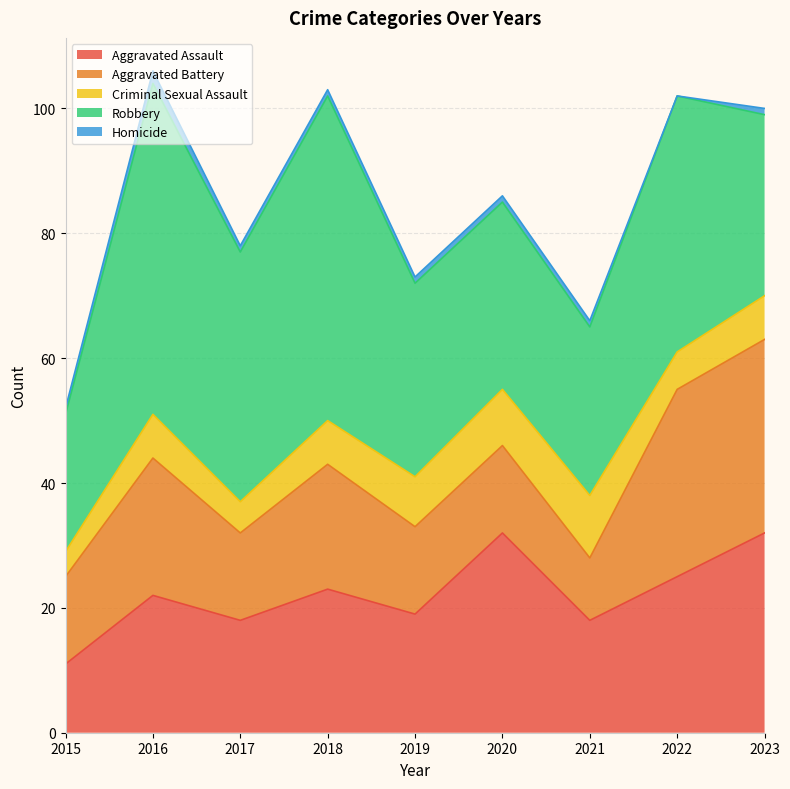

Where does the Aggravated Assault series first go above 22?

2018